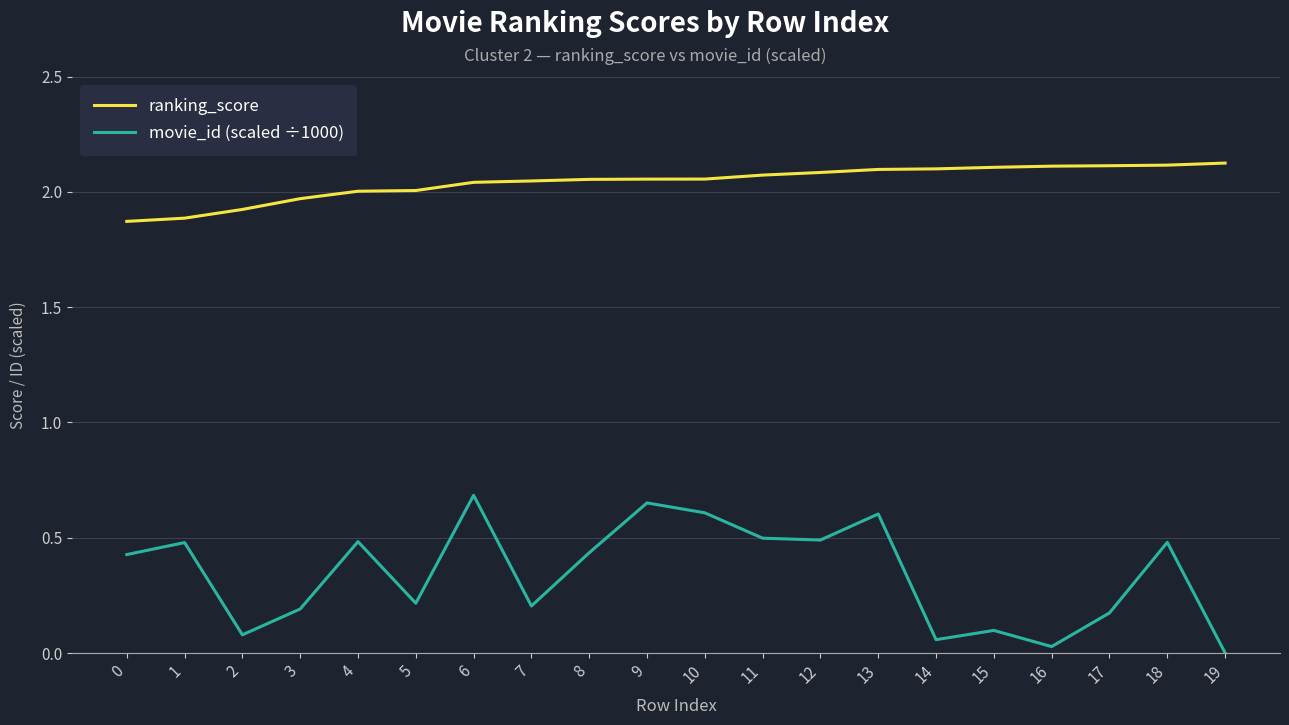

Which series changed the most between 13 and 14?

movie_id (scaled ÷1000)